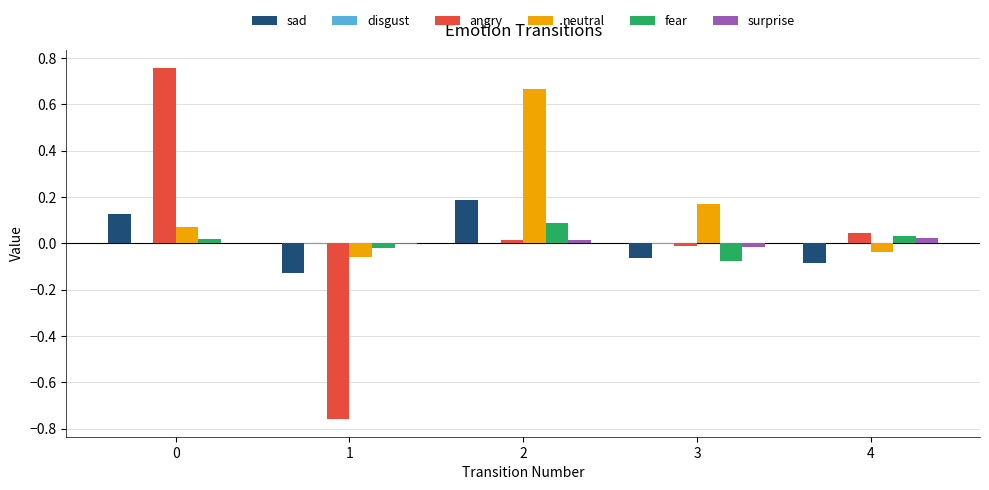

Which series has the largest total across all categories?

neutral